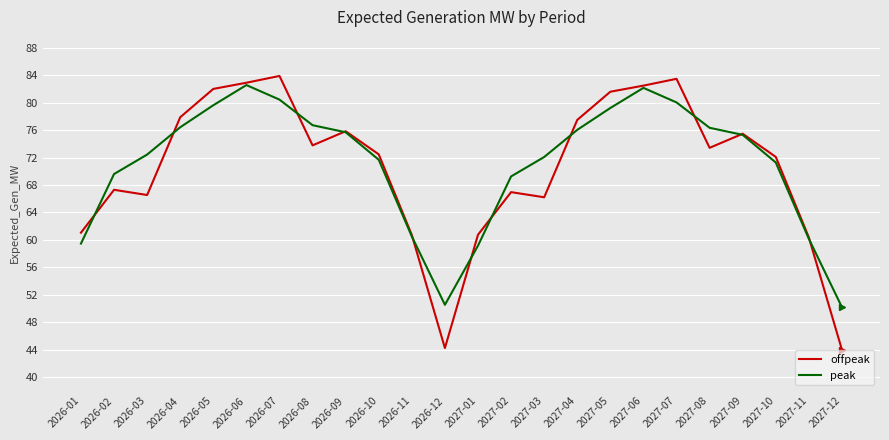

What is the maximum value shown in the chart?

83.9